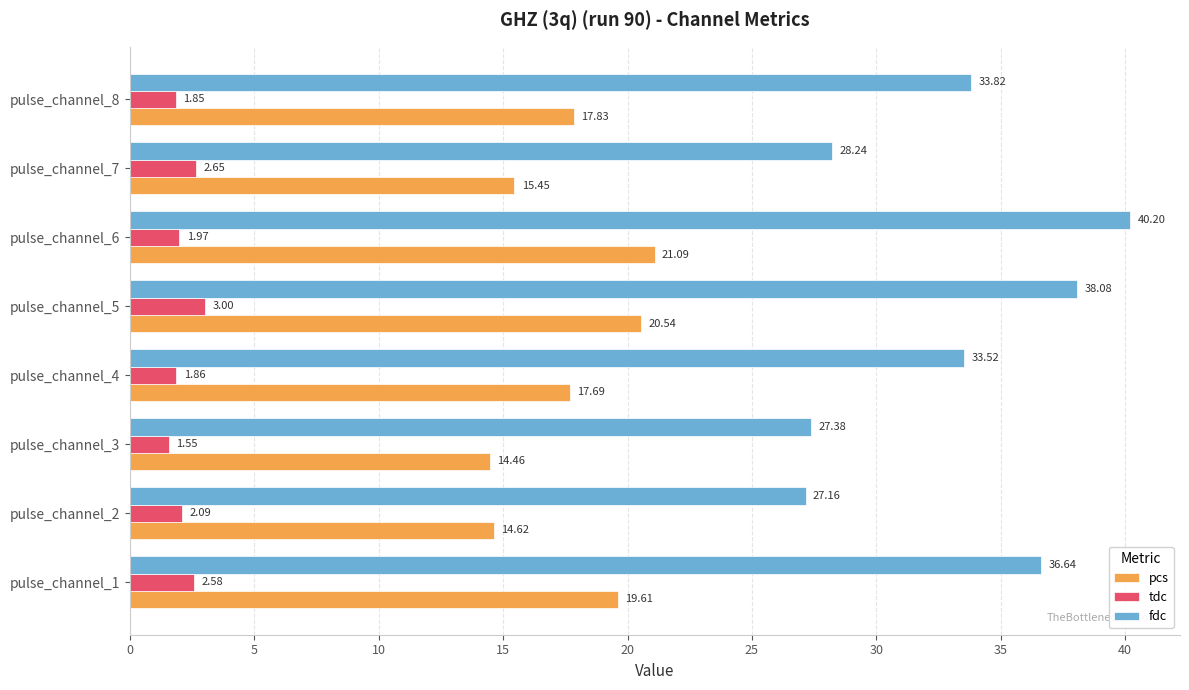

What is the average value of the pcs series?

17.7